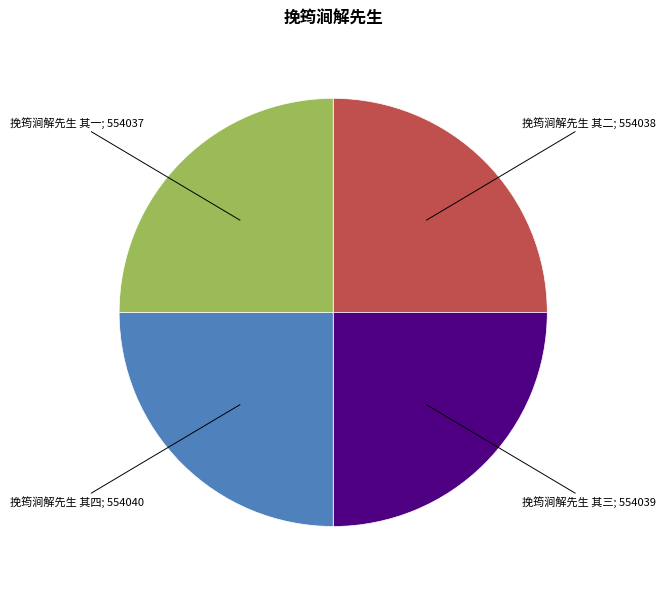

Is there any slice that represents more than half of the pie?

No